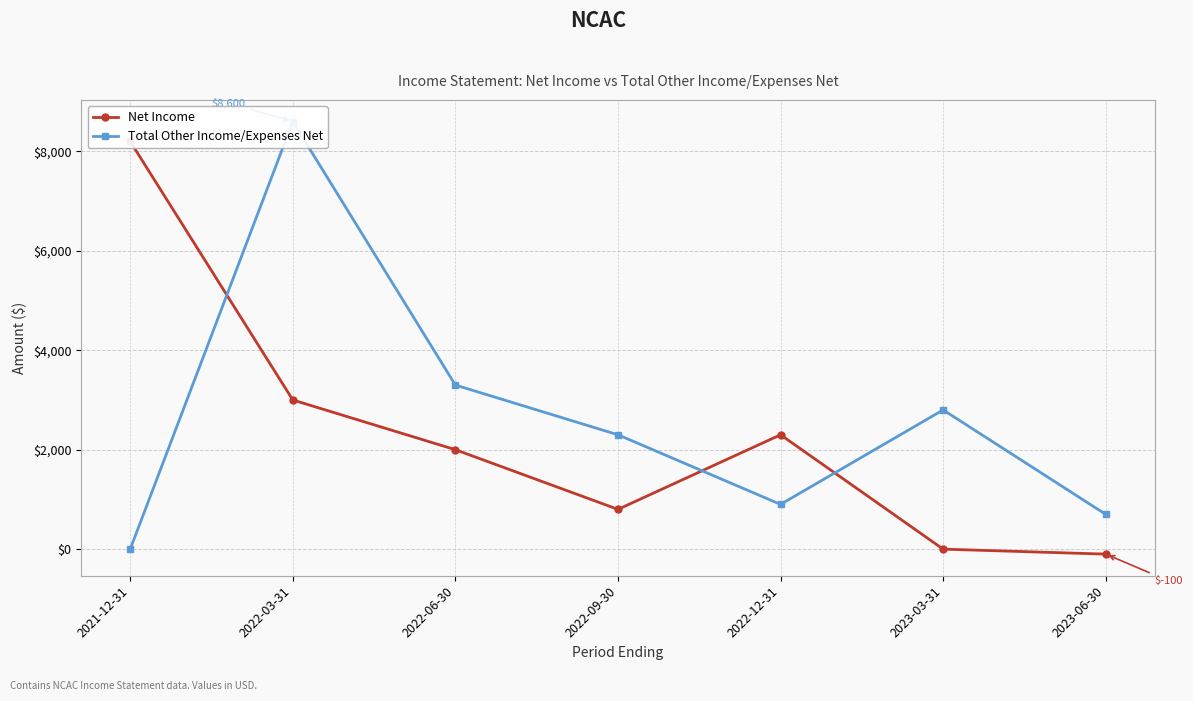

What is the label of the 5th point from the right?

2022-06-30